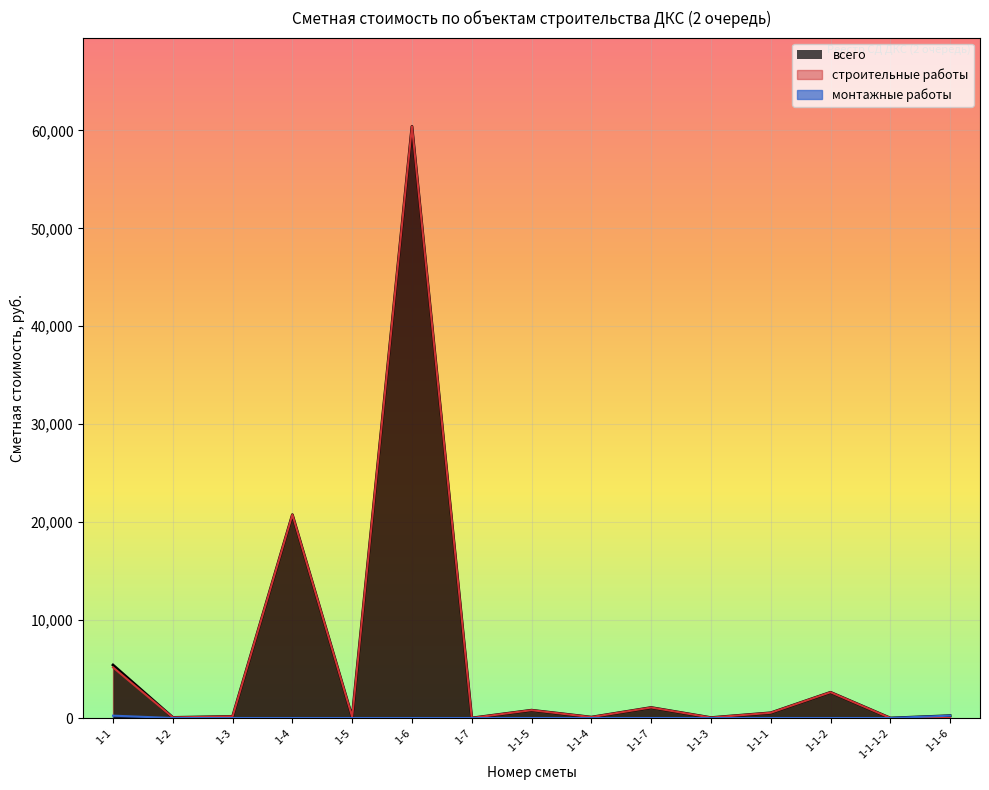

Is the value of всего at 1-1-1-2 greater than the value of монтажные работы at 1-1-6?

No